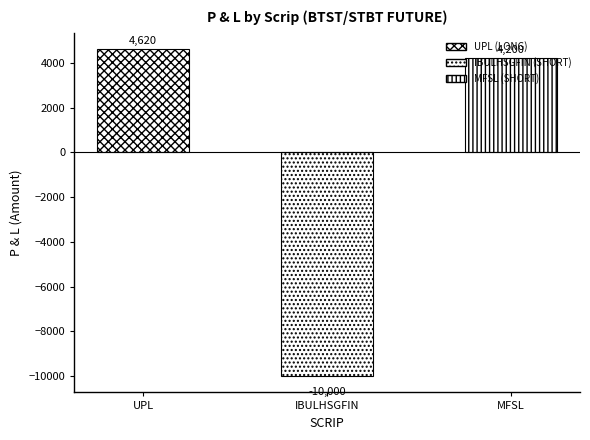

List the labels in order of value, smallest first.

IBULHSGFIN, MFSL, UPL